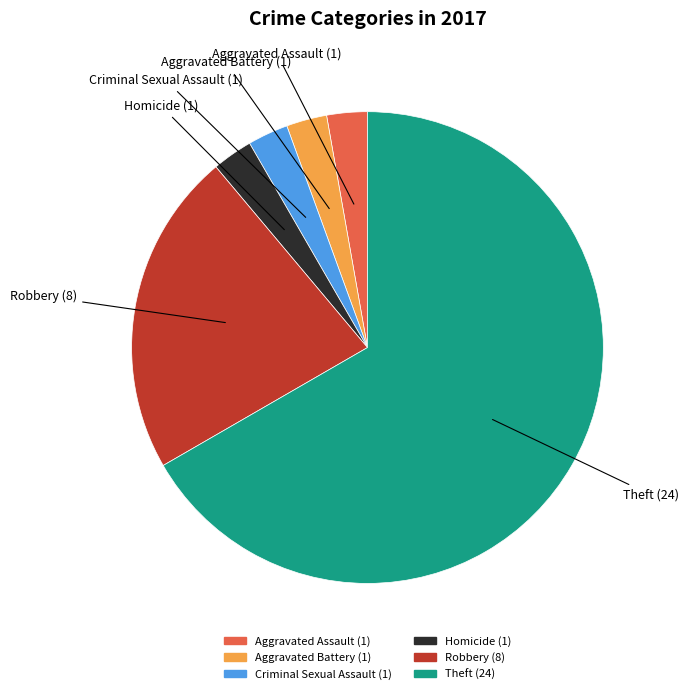

Which slice is the largest?

Theft